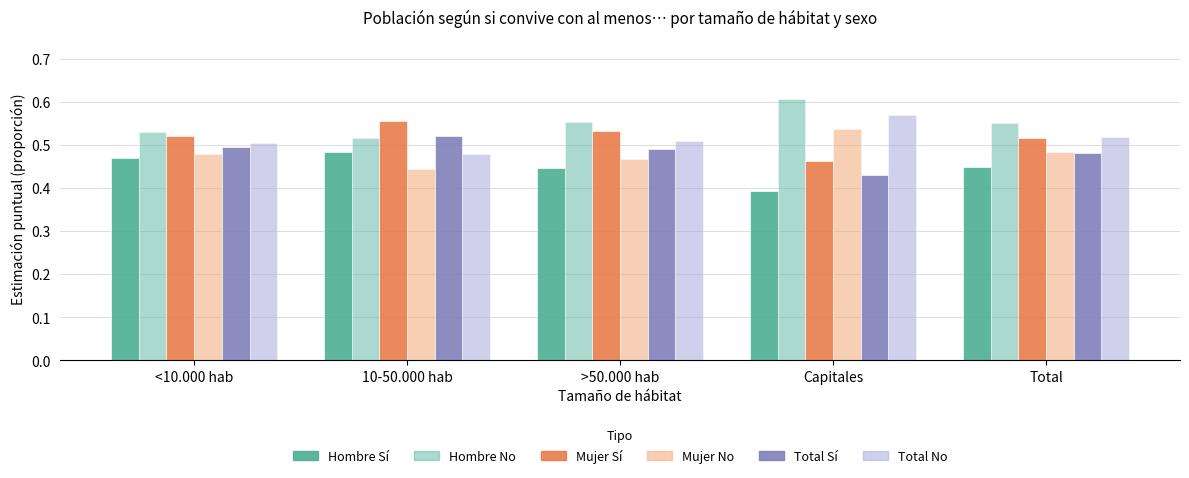

Which series has the largest total across all categories?

Hombre No